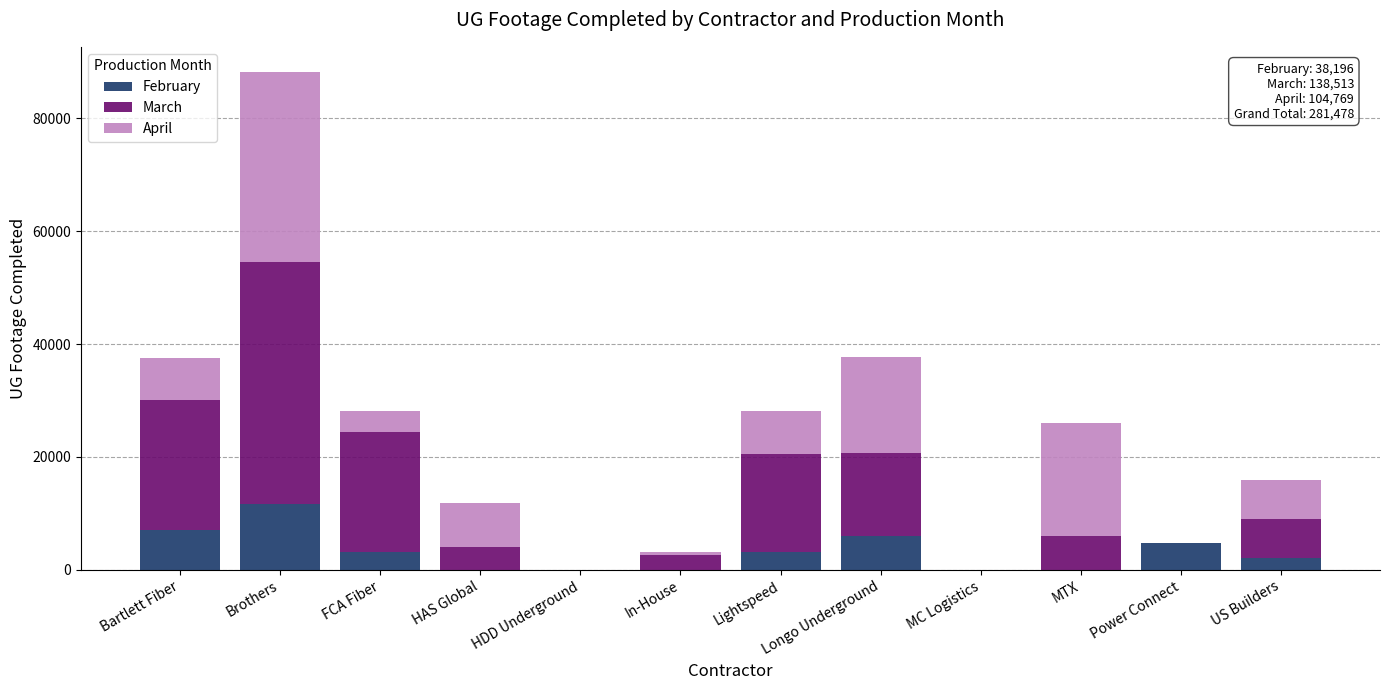

Which category has the highest value in the February series?

Brothers